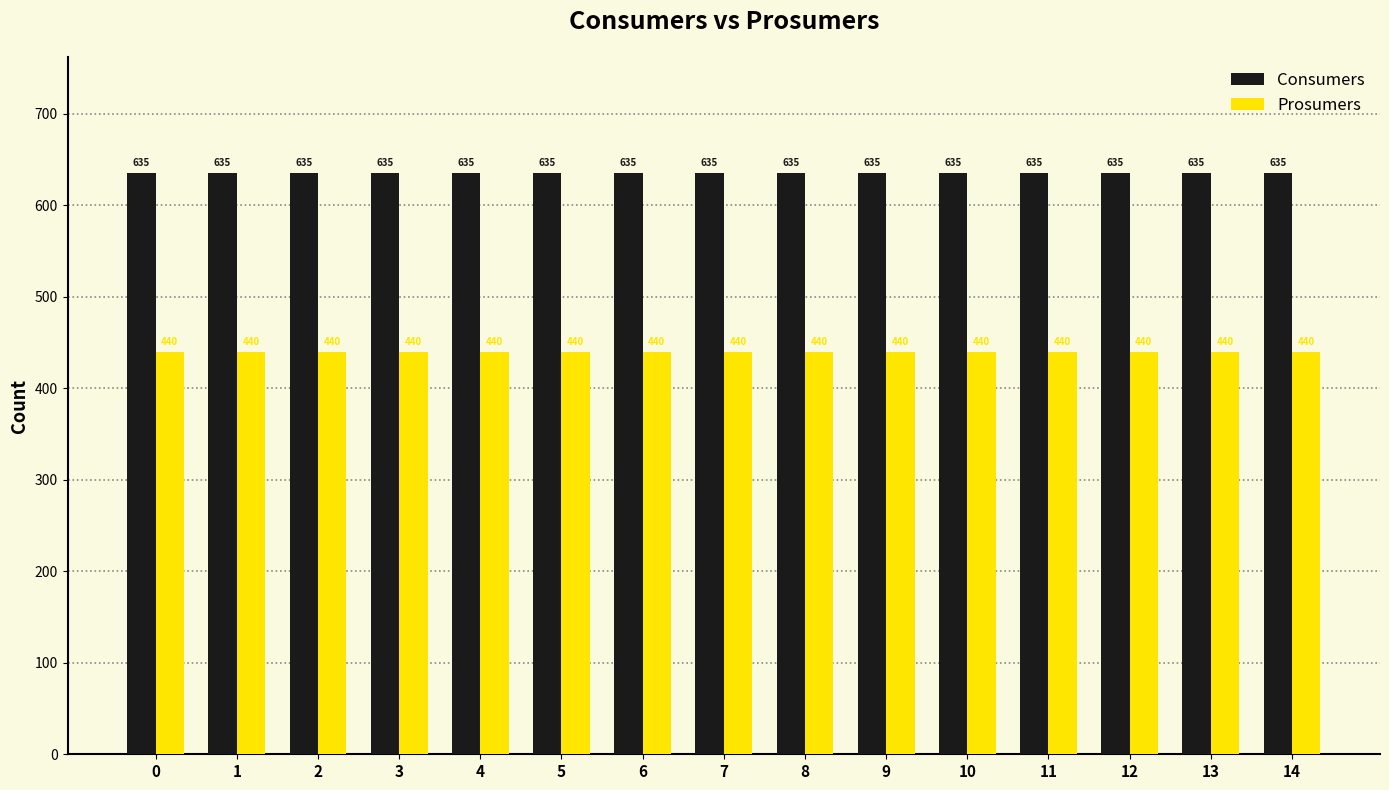

What is the spread (max minus min) of values at 10?

195